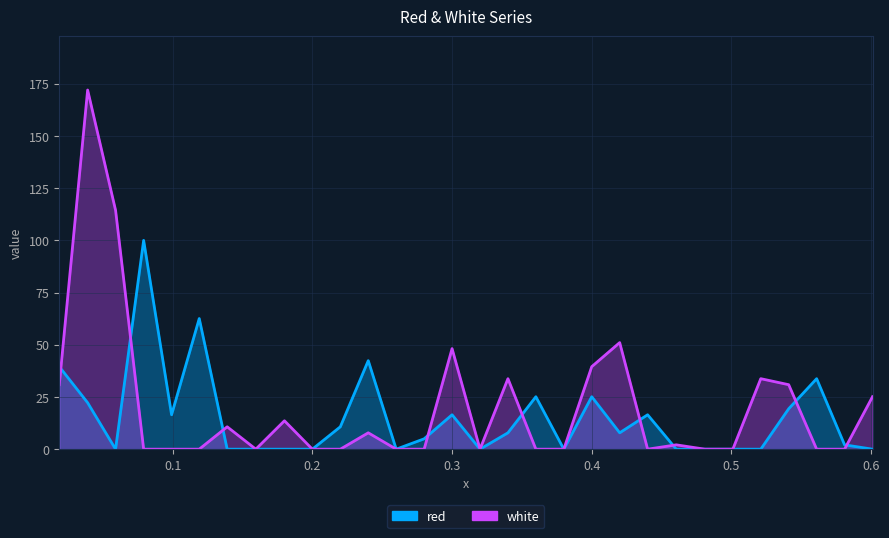

Which series has the largest total across all categories?

white